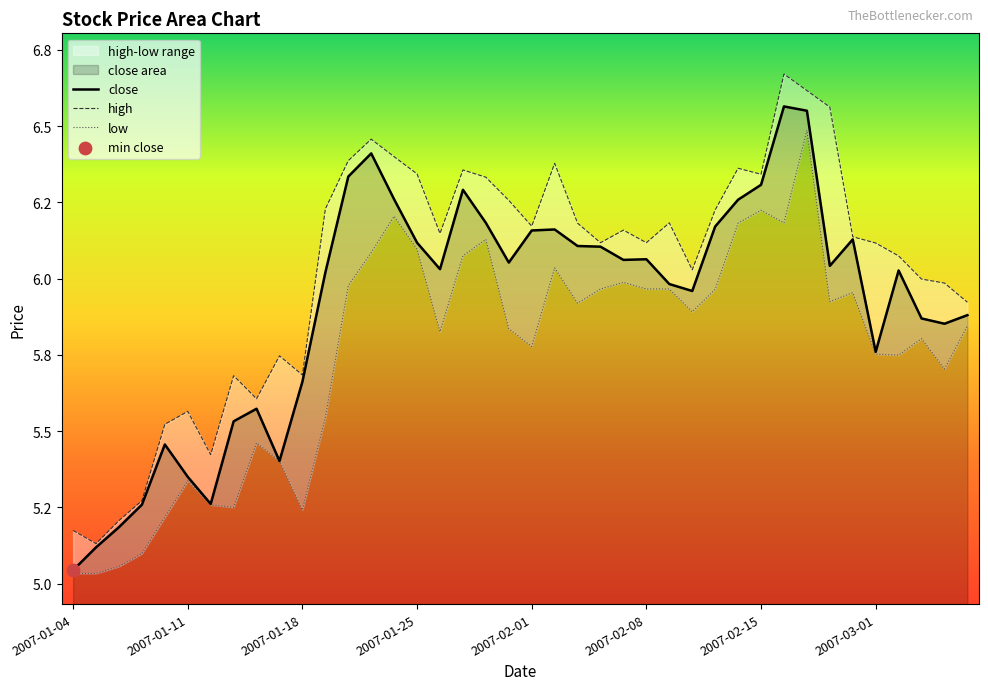

Which series has the largest Y range (max minus min)?

high